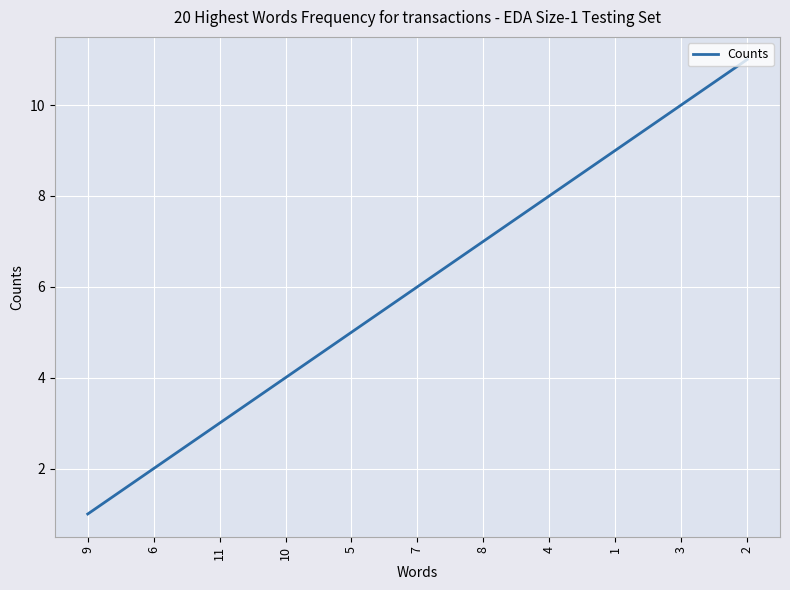

True or false: the data shows 10 at 3.

True